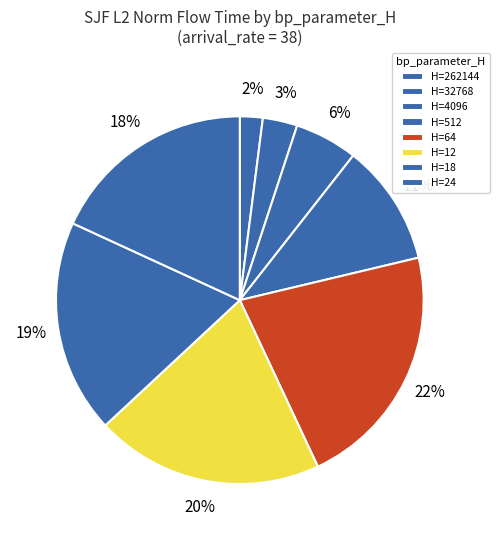

Count the number of slices in the pie.

8